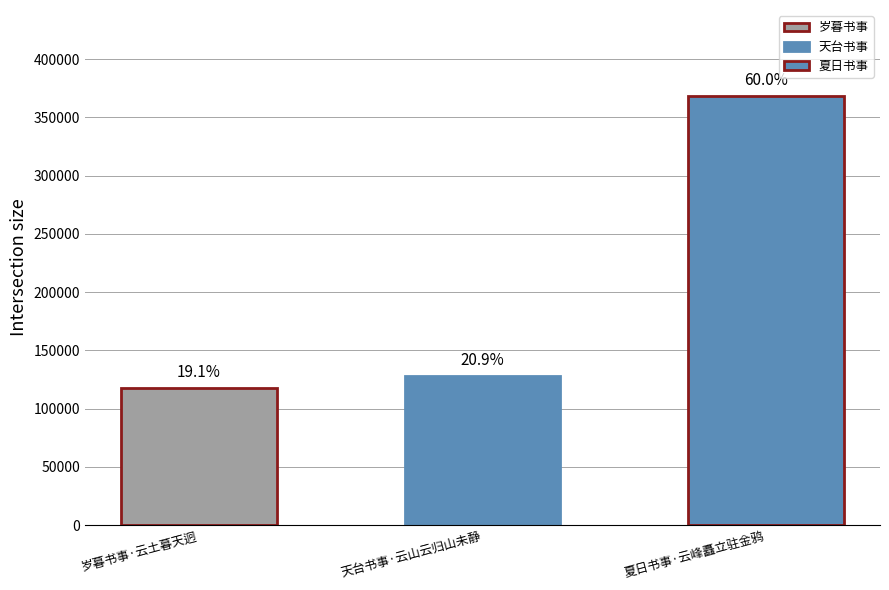

Between 夏日书事·云峰矗立驻金鸦 and 天台书事·云山云归山未静, which is larger?

夏日书事·云峰矗立驻金鸦